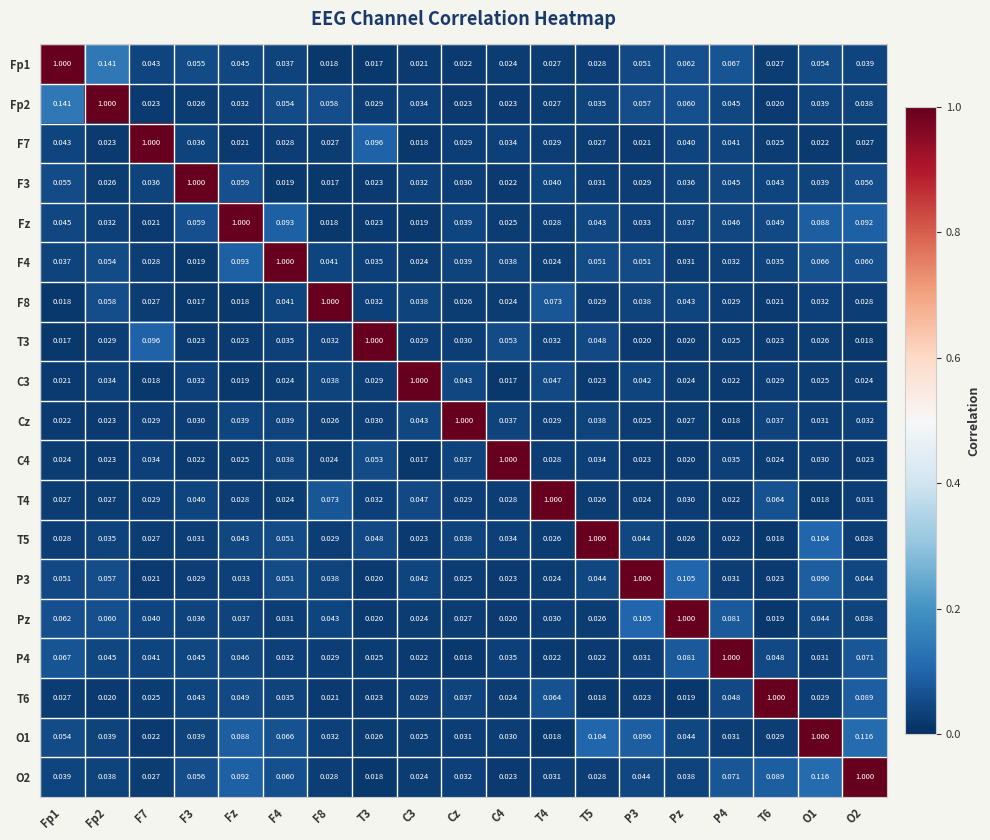

Is the value of P4 at P4 greater than the value of F8 at Fz?

Yes